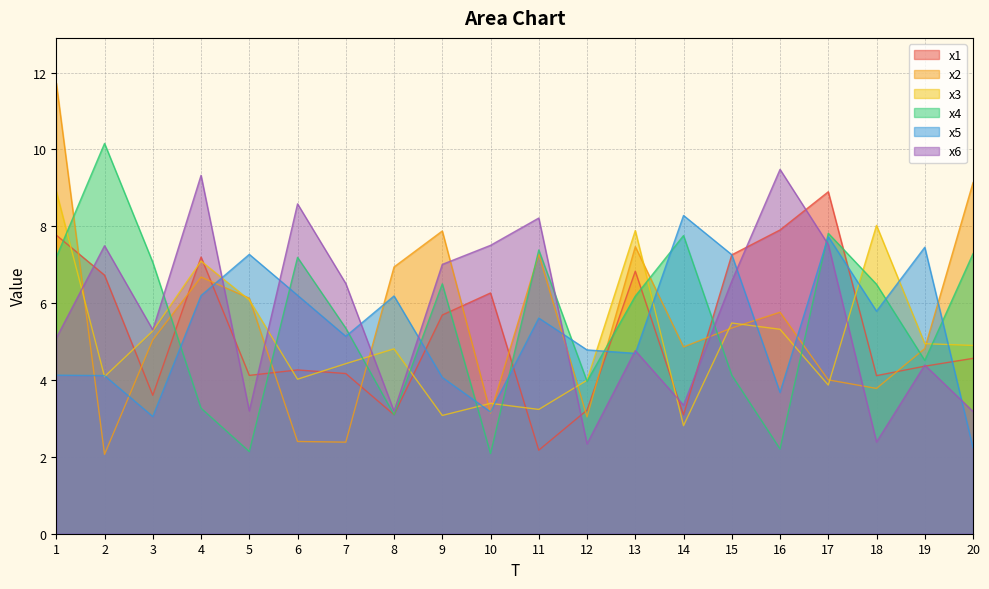

Is it true that x2 equals 3.6 at 1?

False